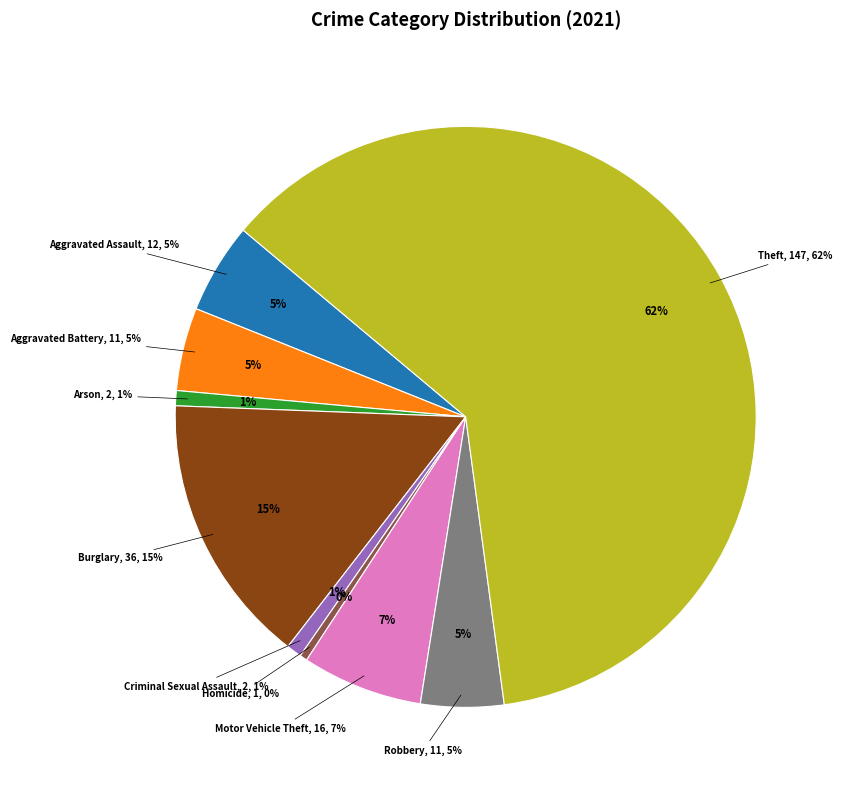

Does Theft represent more than half of the total?

Yes